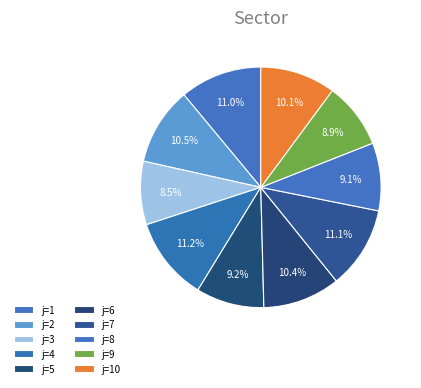

How many segments does this pie chart have?

10